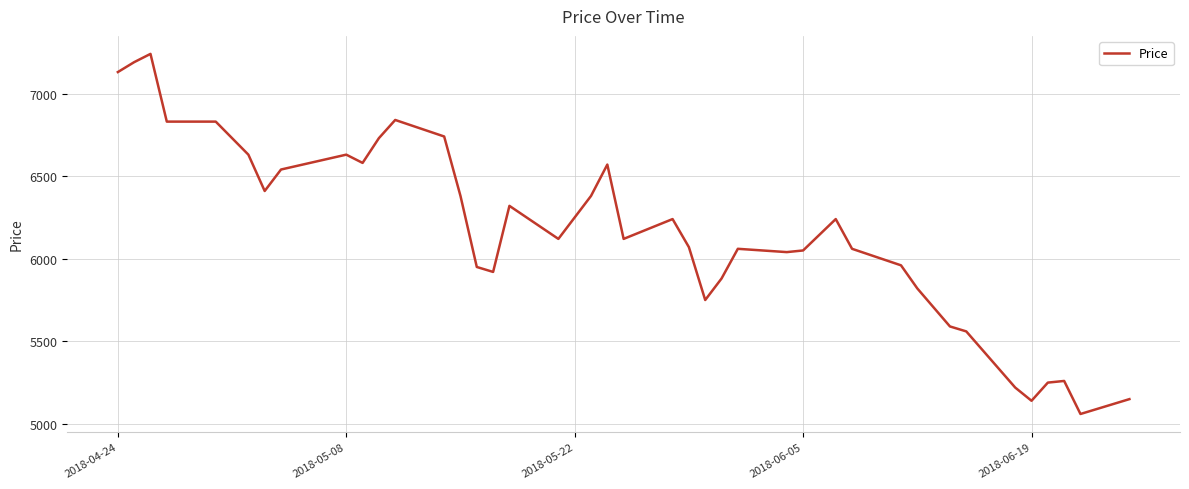

What is the difference between the maximum and minimum values?

2180